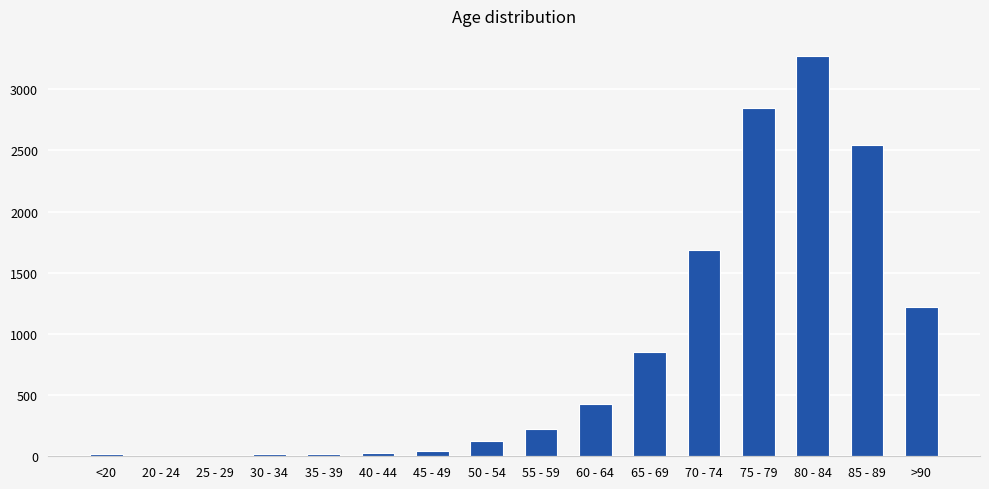

True or false: the data shows 850 at 65 - 69.

True